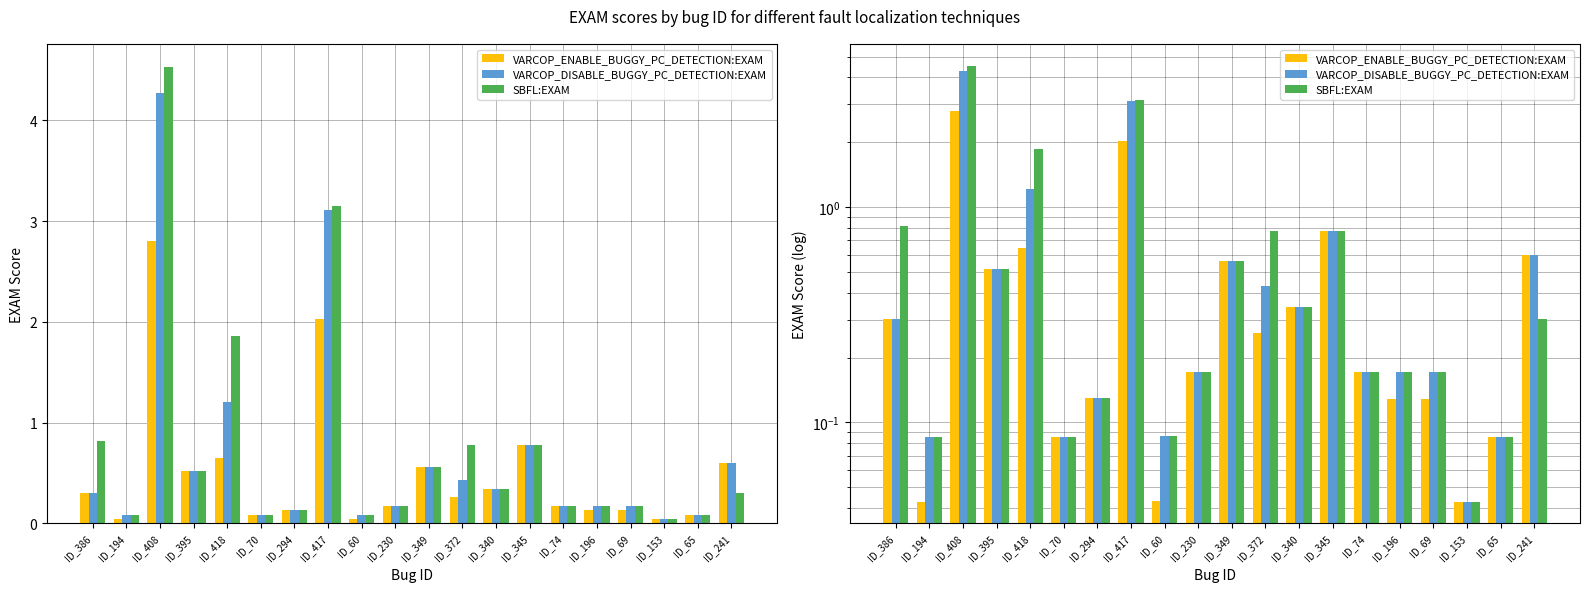

What is the difference between the second highest and second lowest values in the VARCOP_ENABLE_BUGGY_PC_DETECTION:EXAM series?

2.0